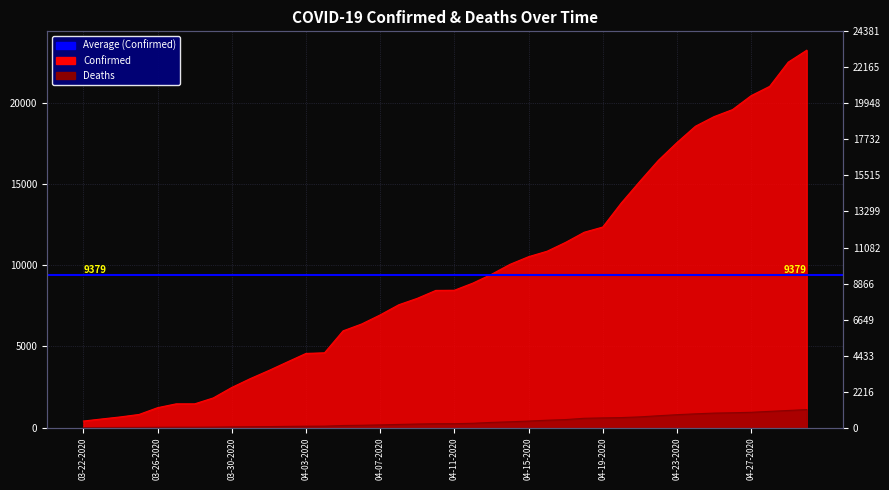

Which label corresponds to the smallest value in the chart?

03-22-2020